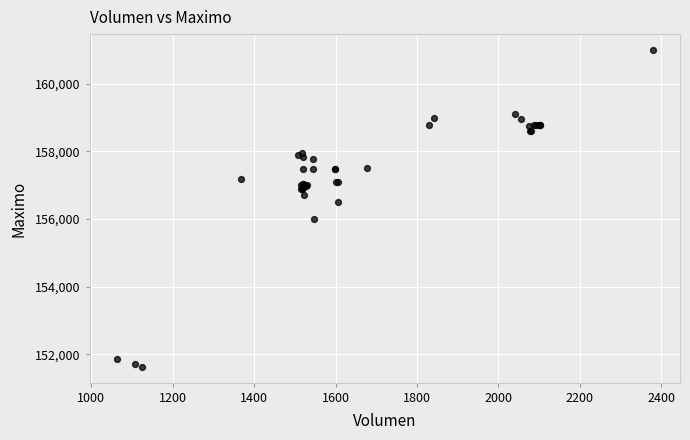

What Y value in the scatter plot is closest to 156316?

156500